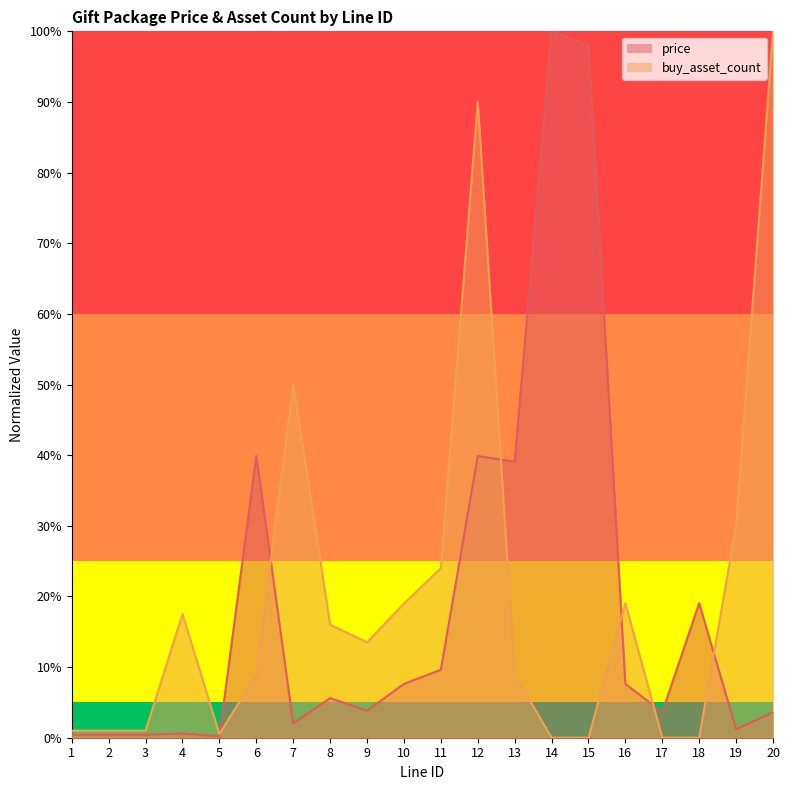

What are all the series names shown in the legend?

price, buy_asset_count